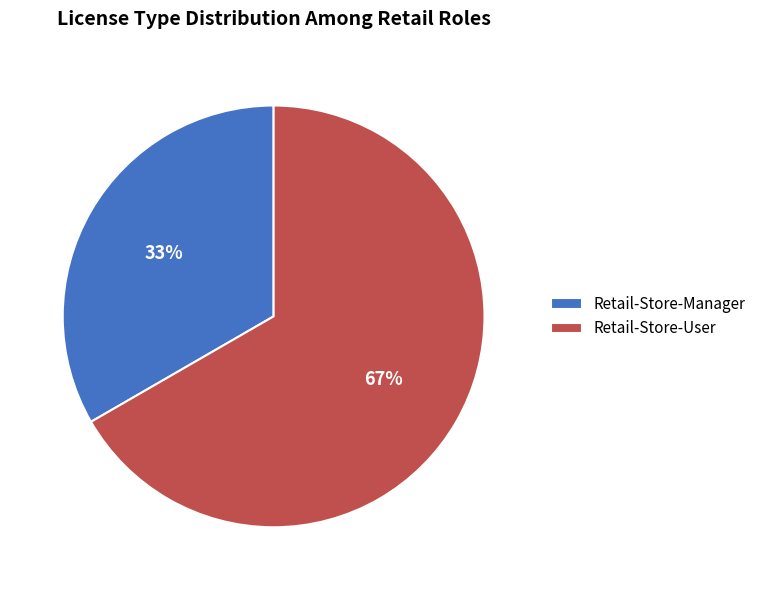

To the nearest percent, what portion does Retail-Store-Manager represent?

33%